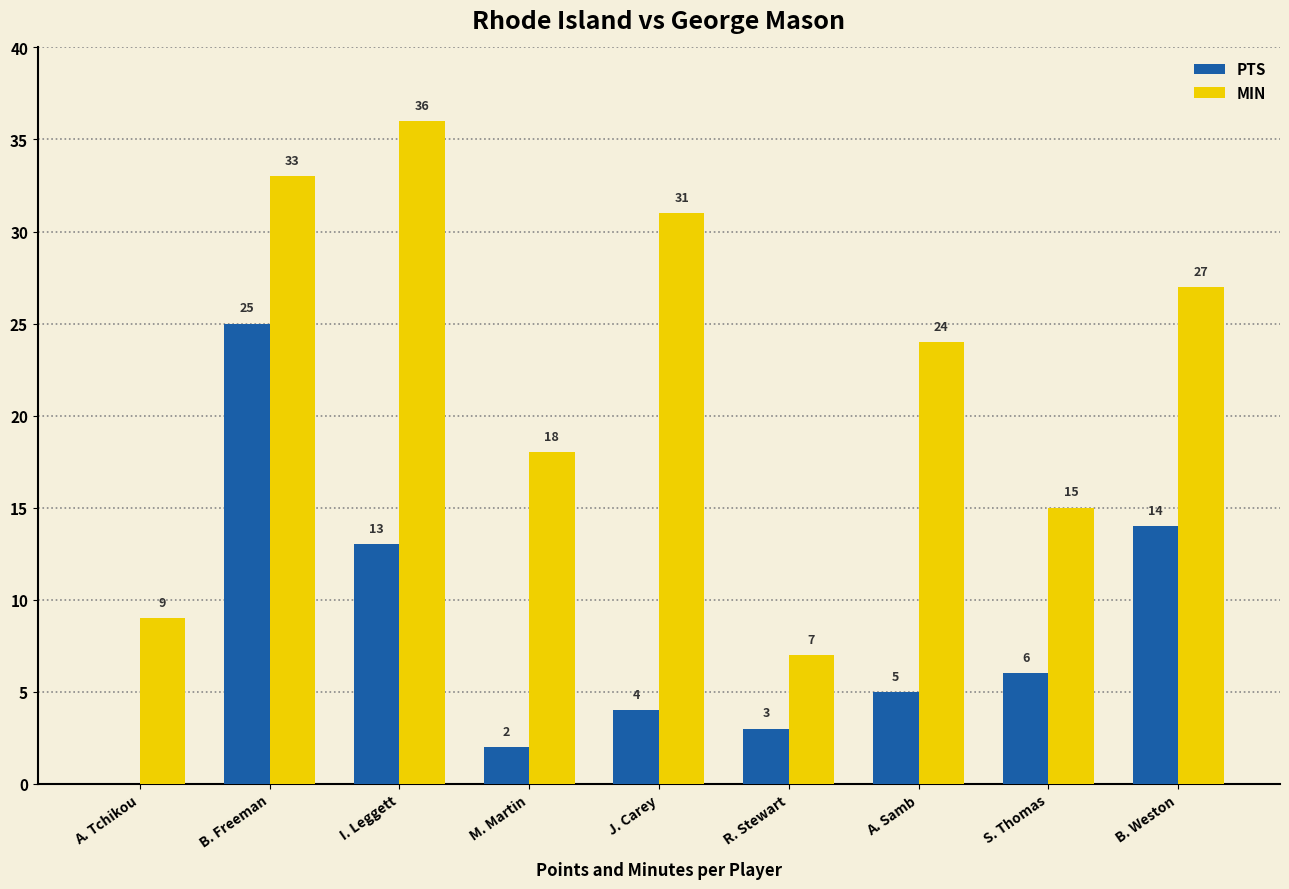

Between B. Freeman and A. Samb, which series saw the biggest shift?

PTS